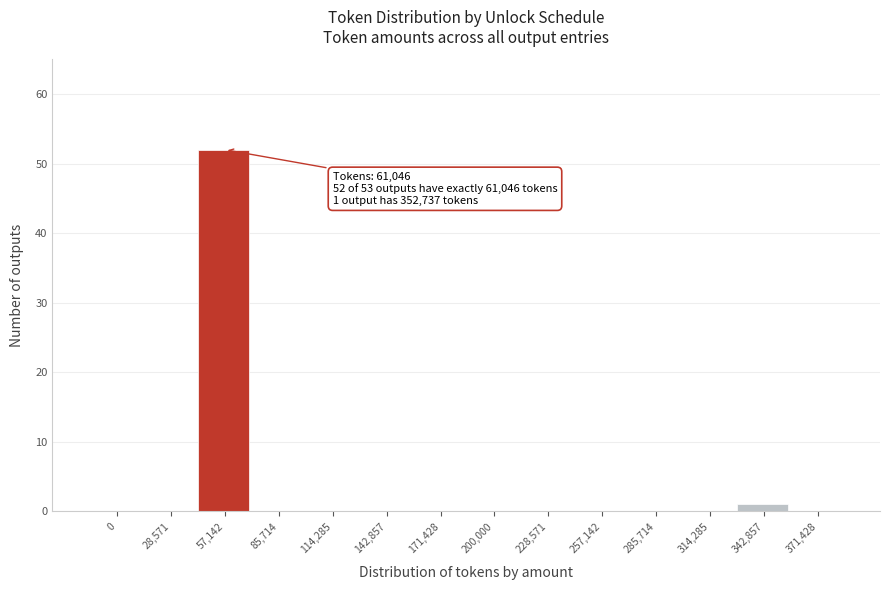

Reading right to left, list all the values displayed in this chart.

371,428=0	342,857=1	314,285=0	285,714=0	257,142=0	228,571=0	200,000=0	171,428=0	142,857=0	114,285=0	85,714=0	57,142=52	28,571=0	0=0